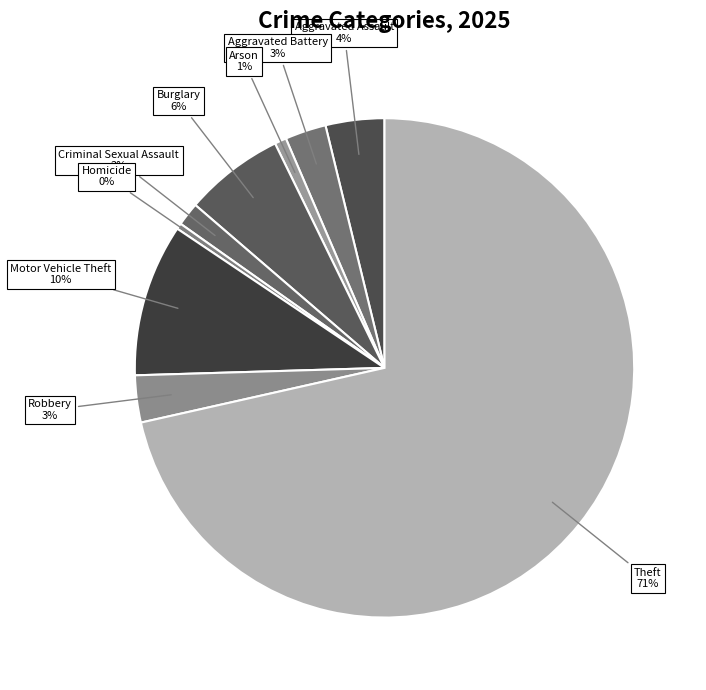

To the nearest percent, what is the average slice percentage?

11%